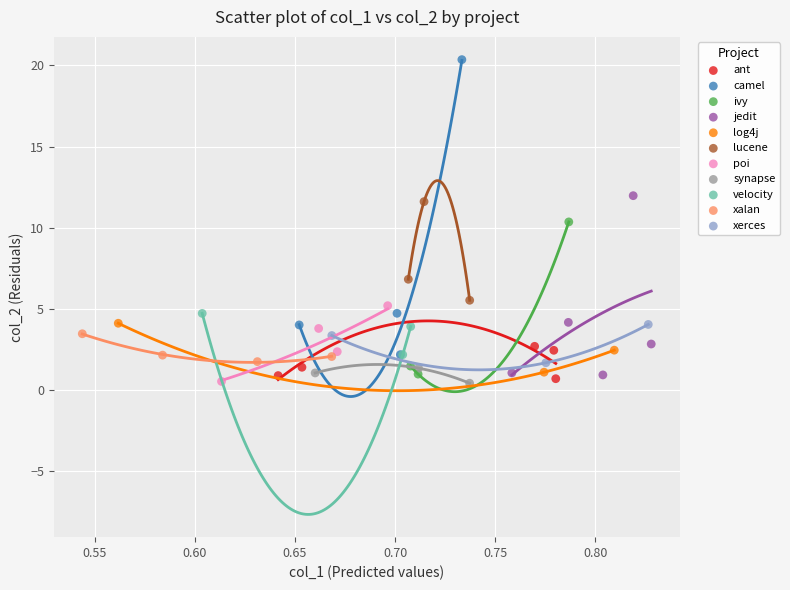

Which series has the widest spread of Y values?

camel